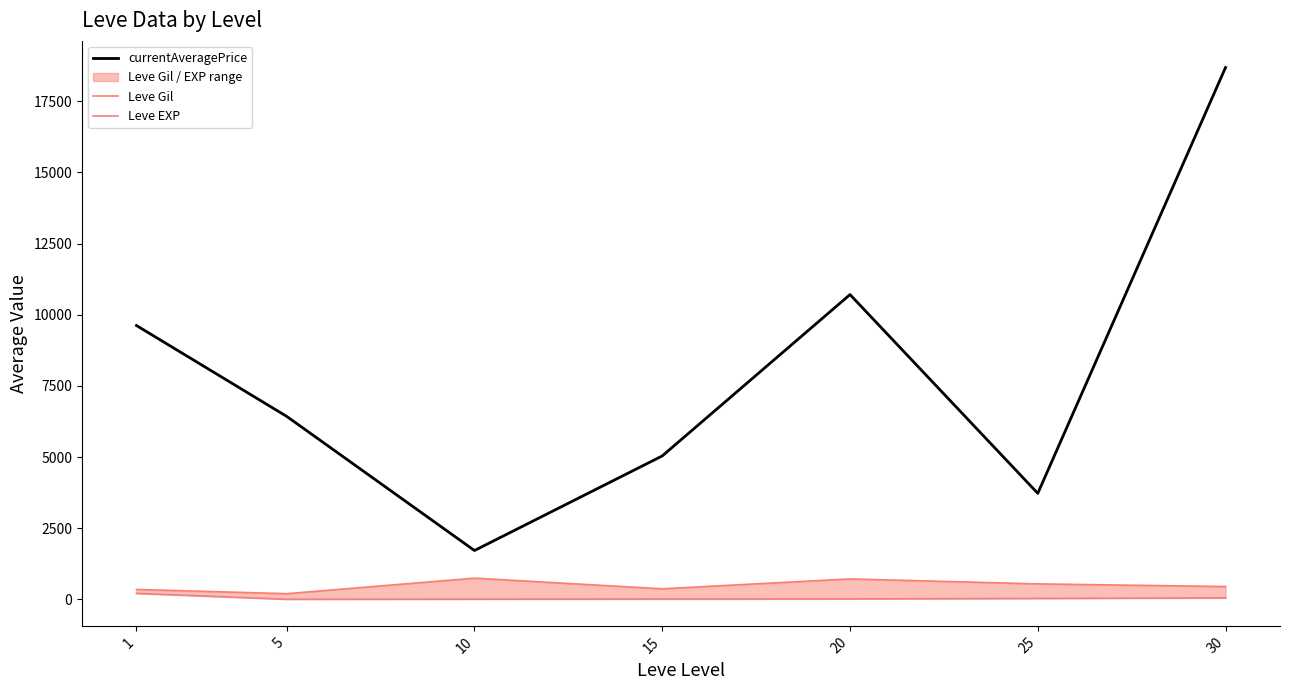

Does the chart display data point markers on the line(s)?

No